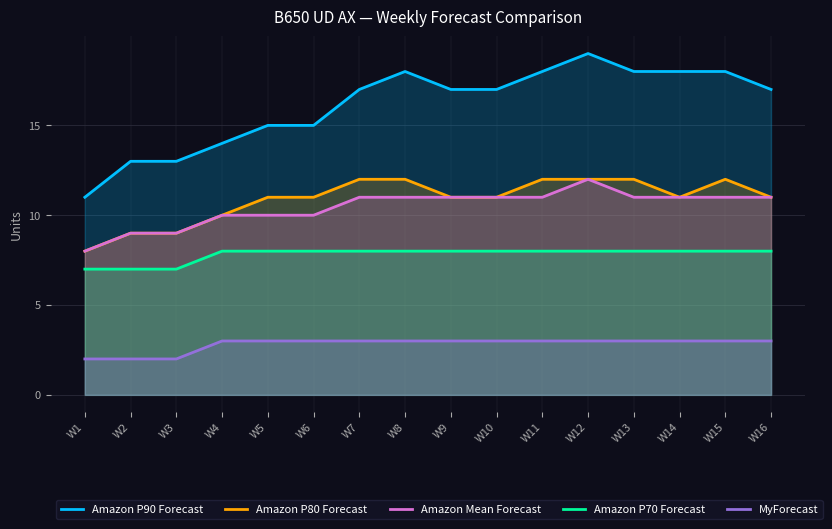

What is the sum of the Amazon P80 Forecast values at W8 and W3?

21